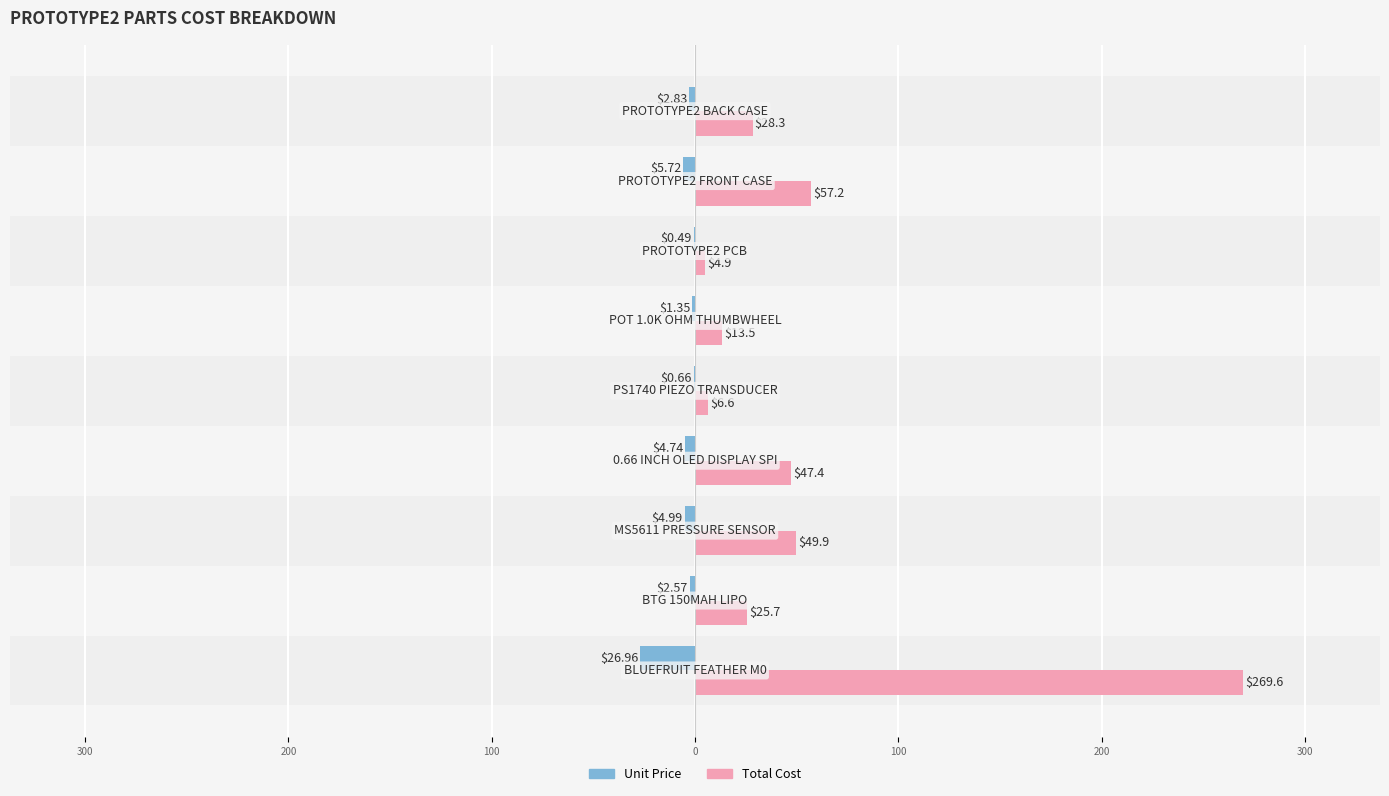

What are all the series names shown in the legend?

Unit Price, Total Cost